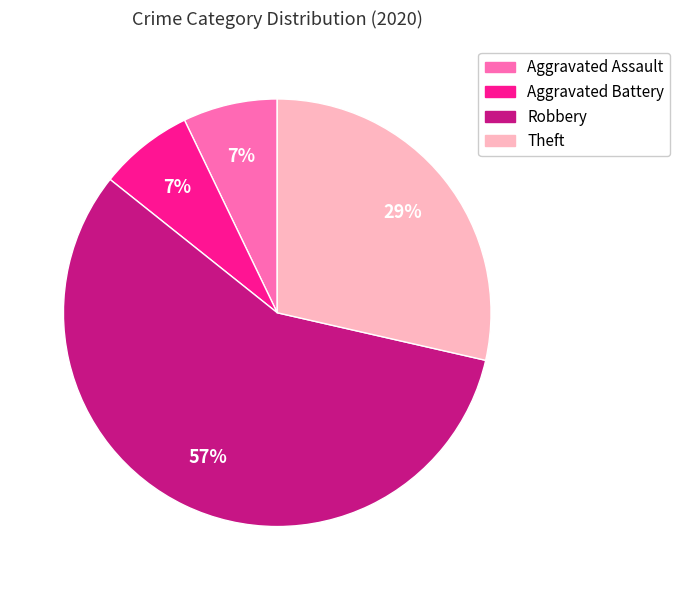

To the nearest percent, what is the average slice percentage?

25%